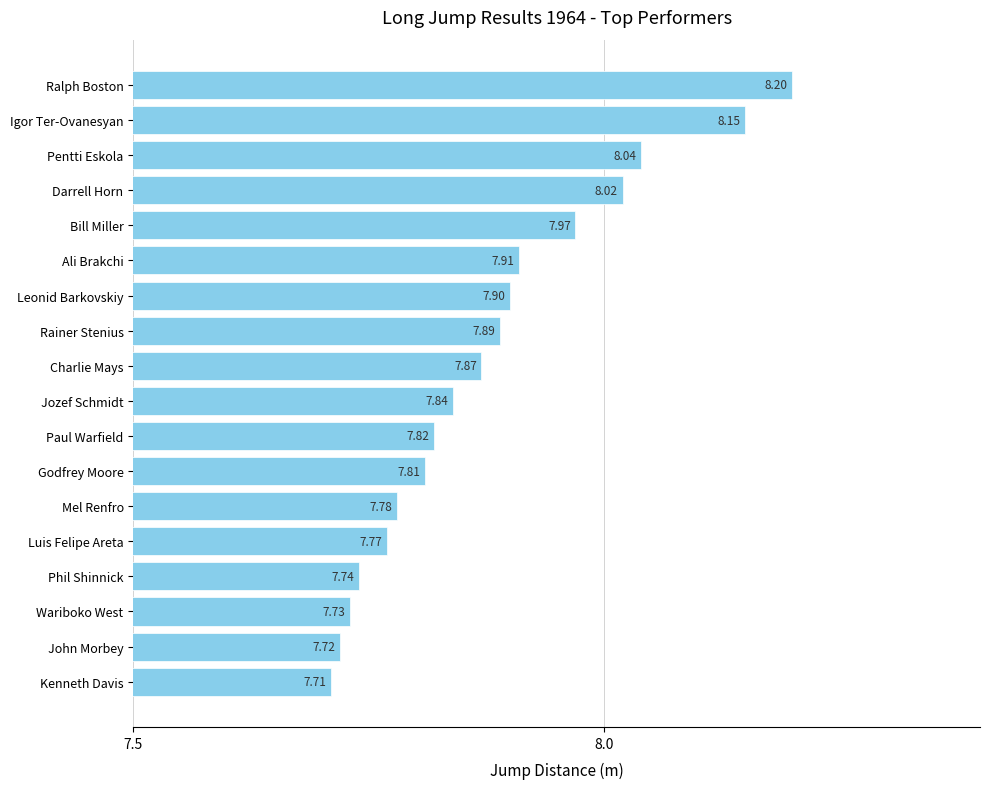

What is the label of the 12th bar from the bottom?

Leonid Barkovskiy